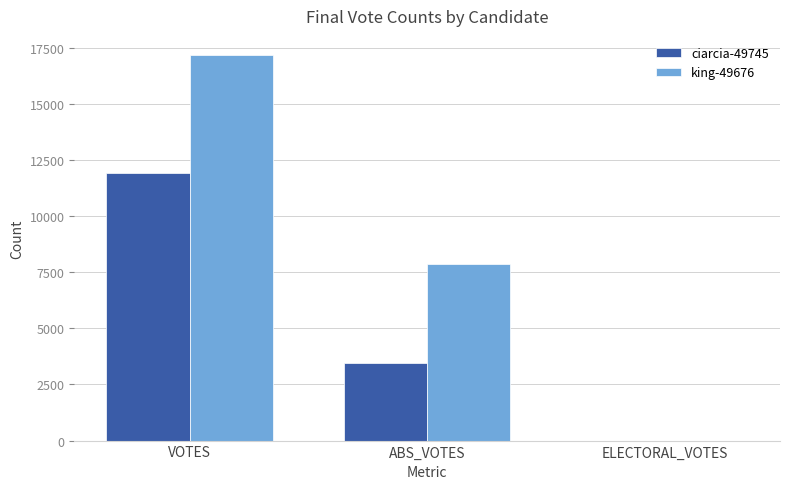

Is the value of king-49676 at ELECTORAL_VOTES greater than the value of ciarcia-49745 at VOTES?

No